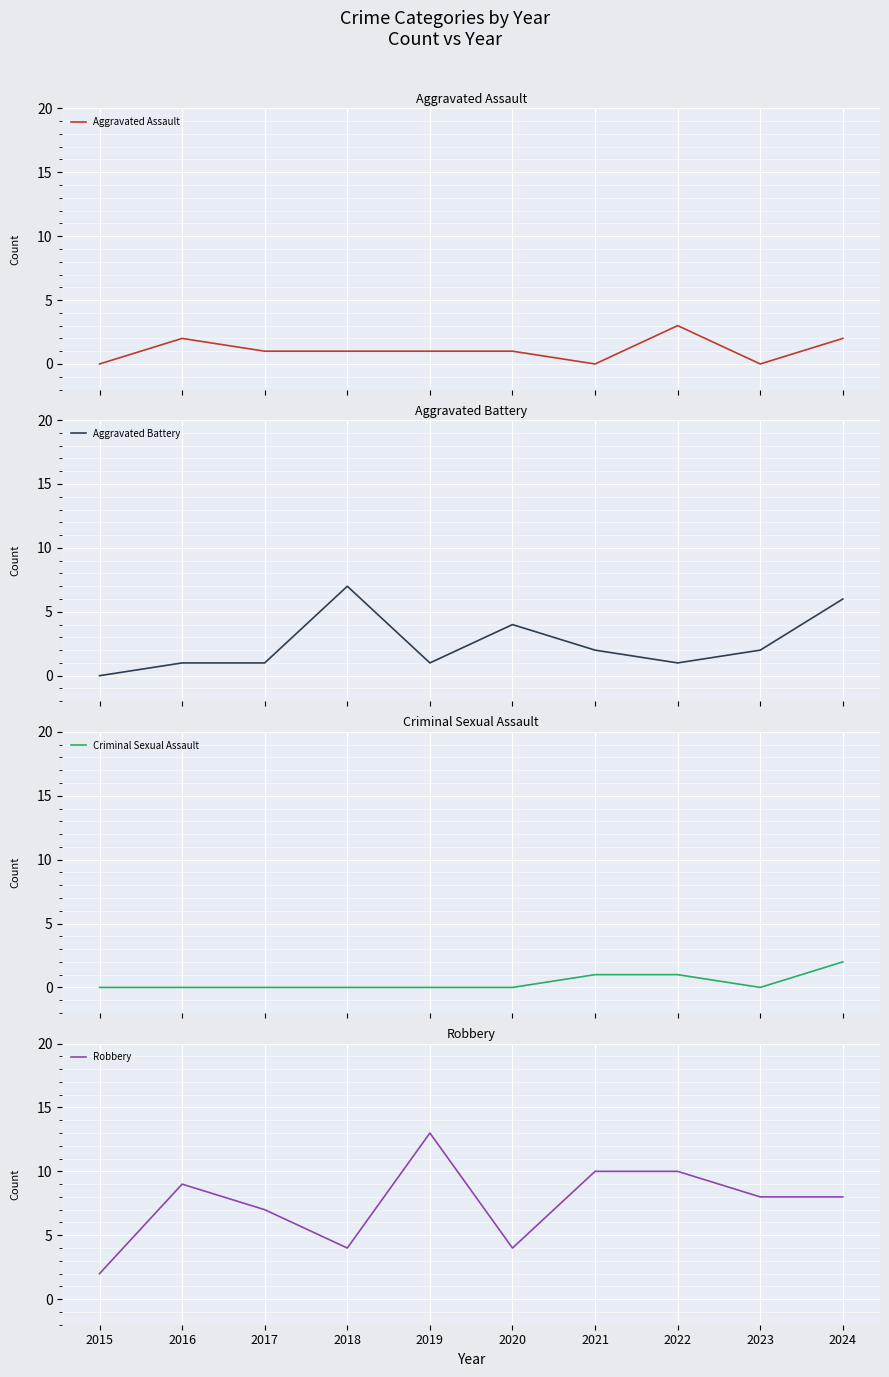

True or false: Criminal Sexual Assault has a value of -1 at 2017.

False